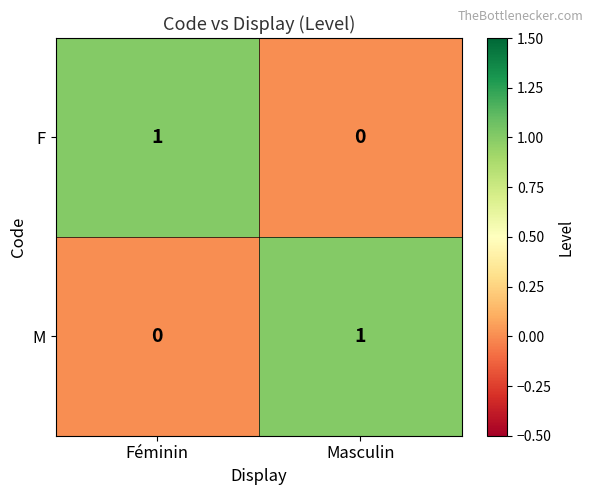

Where is F nearest to the value 0?

Masculin